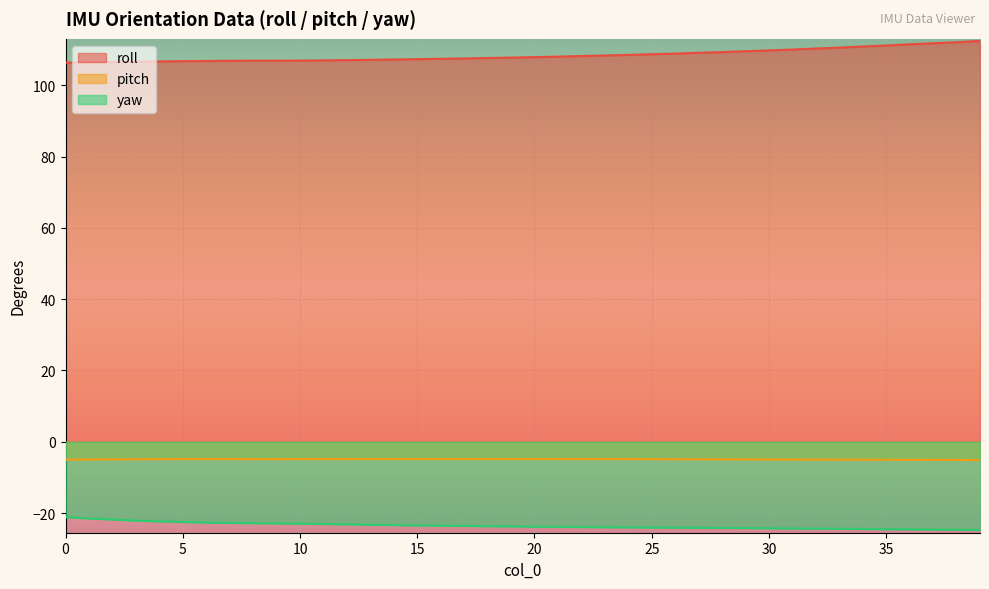

Where does the roll series first go above 107?

12